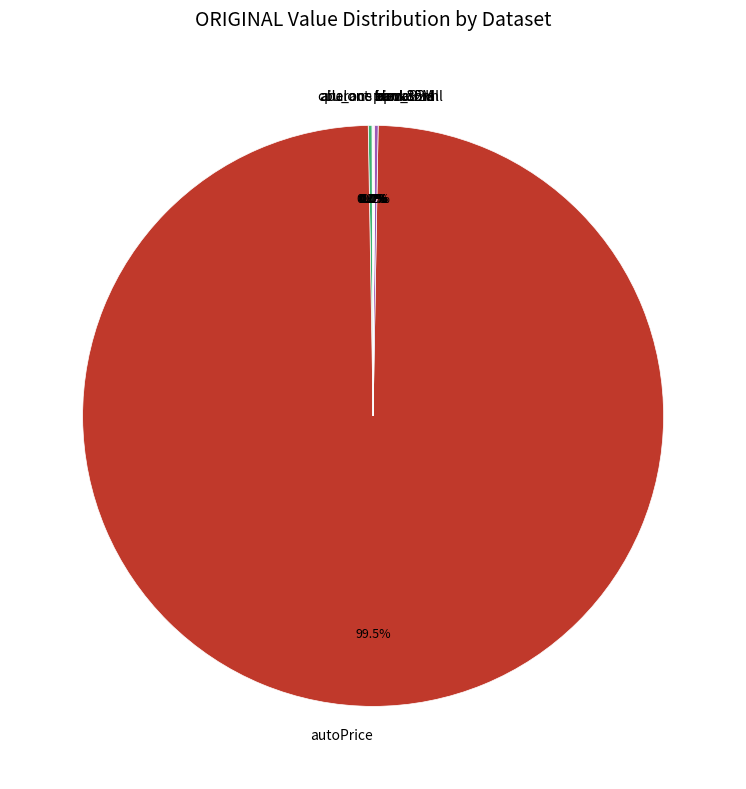

Which slice is the largest?

autoPrice